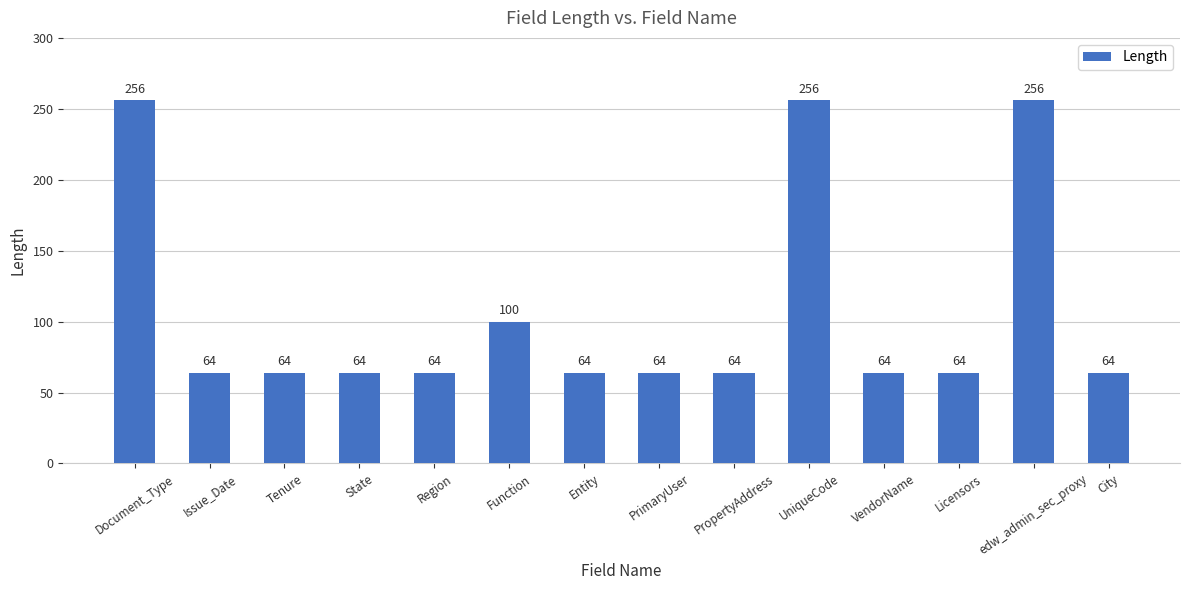

What is the value of the 2nd bar from the left?

64